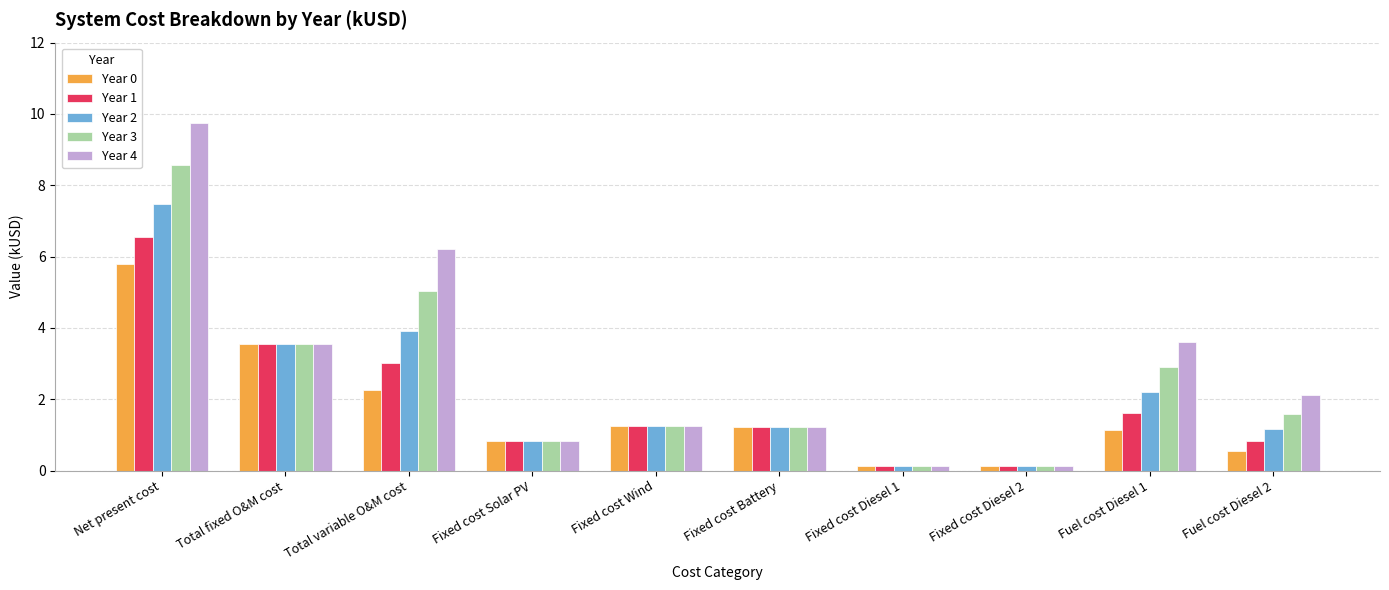

Does the chart contain any negative values?

No